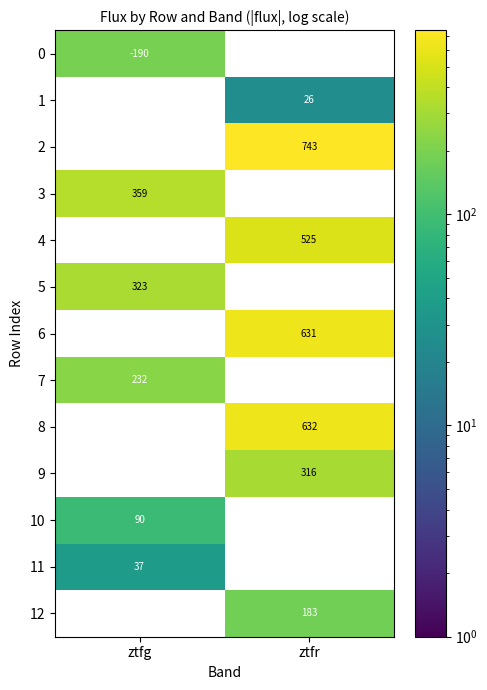

What is the total value across all series at ztfg?

1231.9